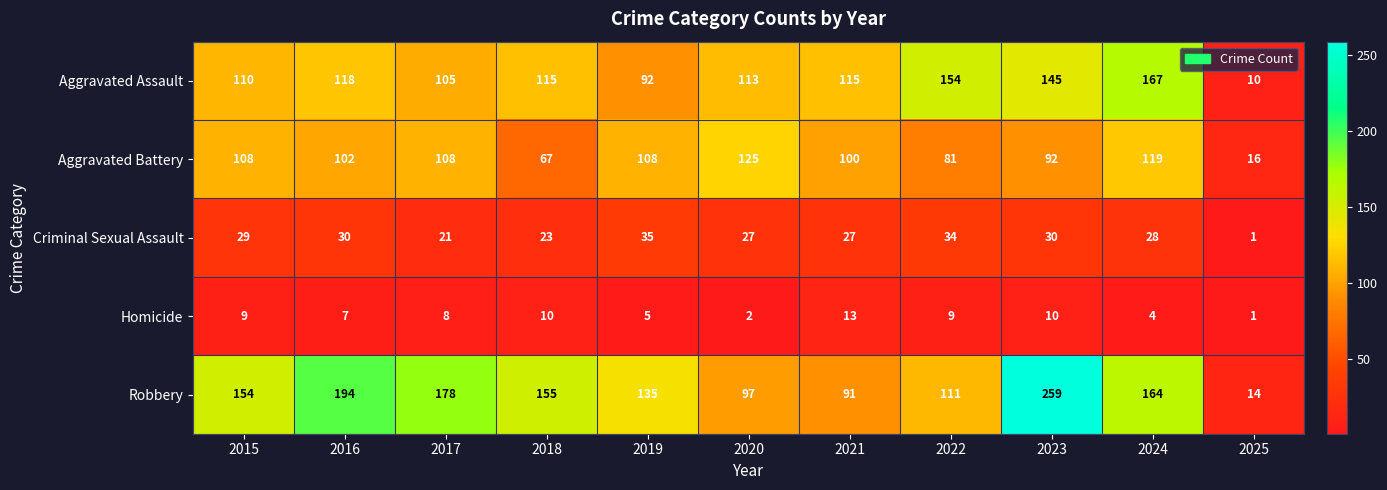

Rank the series by their maximum value, from highest to lowest.

Robbery, Aggravated Assault, Aggravated Battery, Criminal Sexual Assault, Homicide